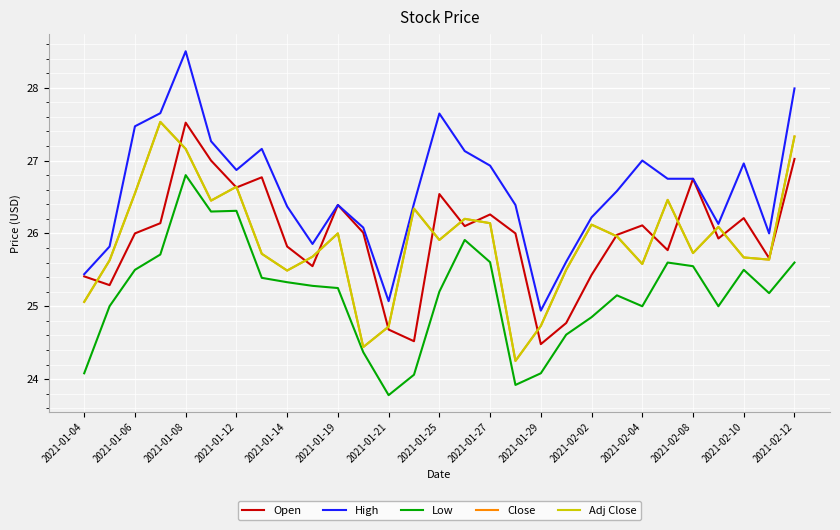

Is this an area chart (filled region under the line)?

No